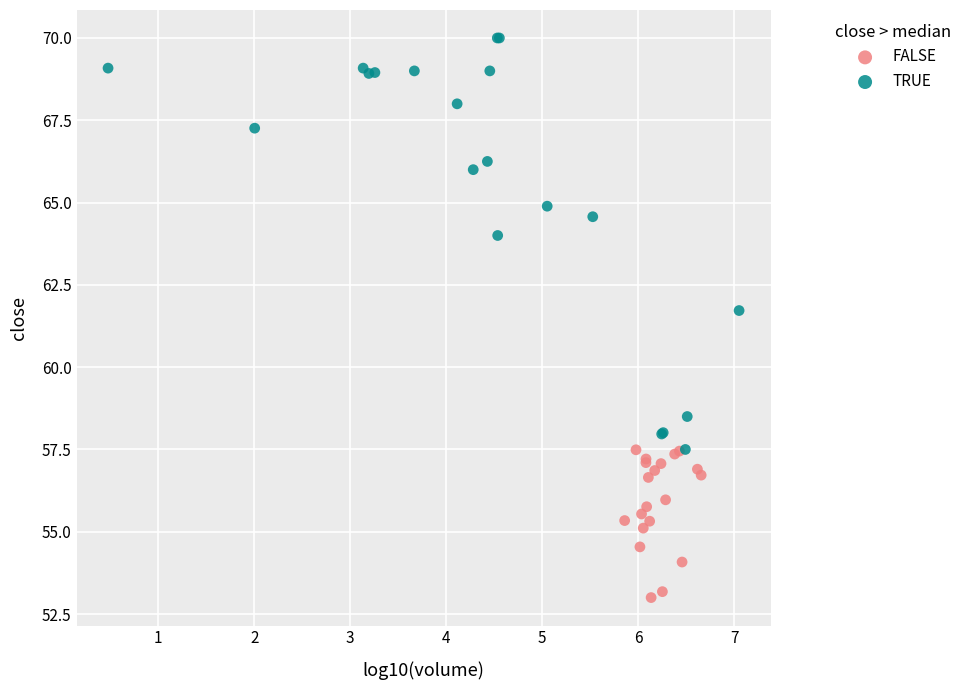

Which series contains the highest Y value?

TRUE